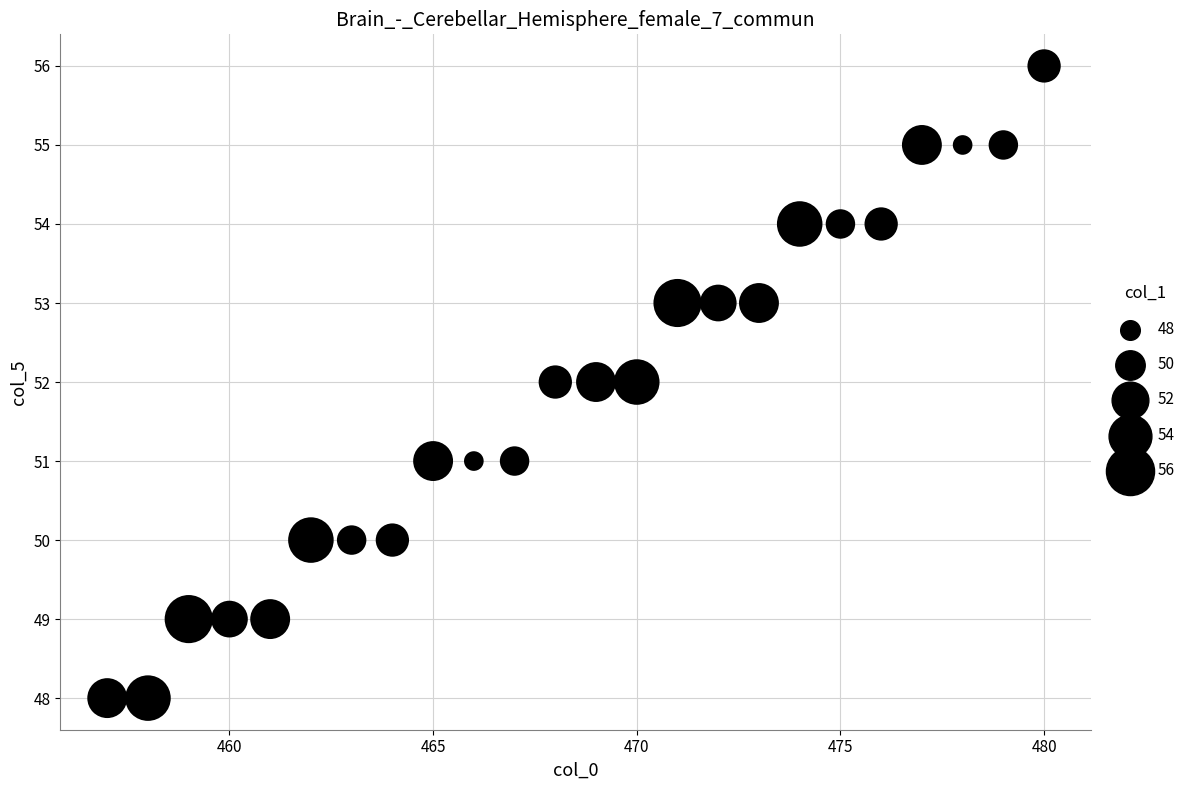

What is the range of Y values (max minus min)?

8